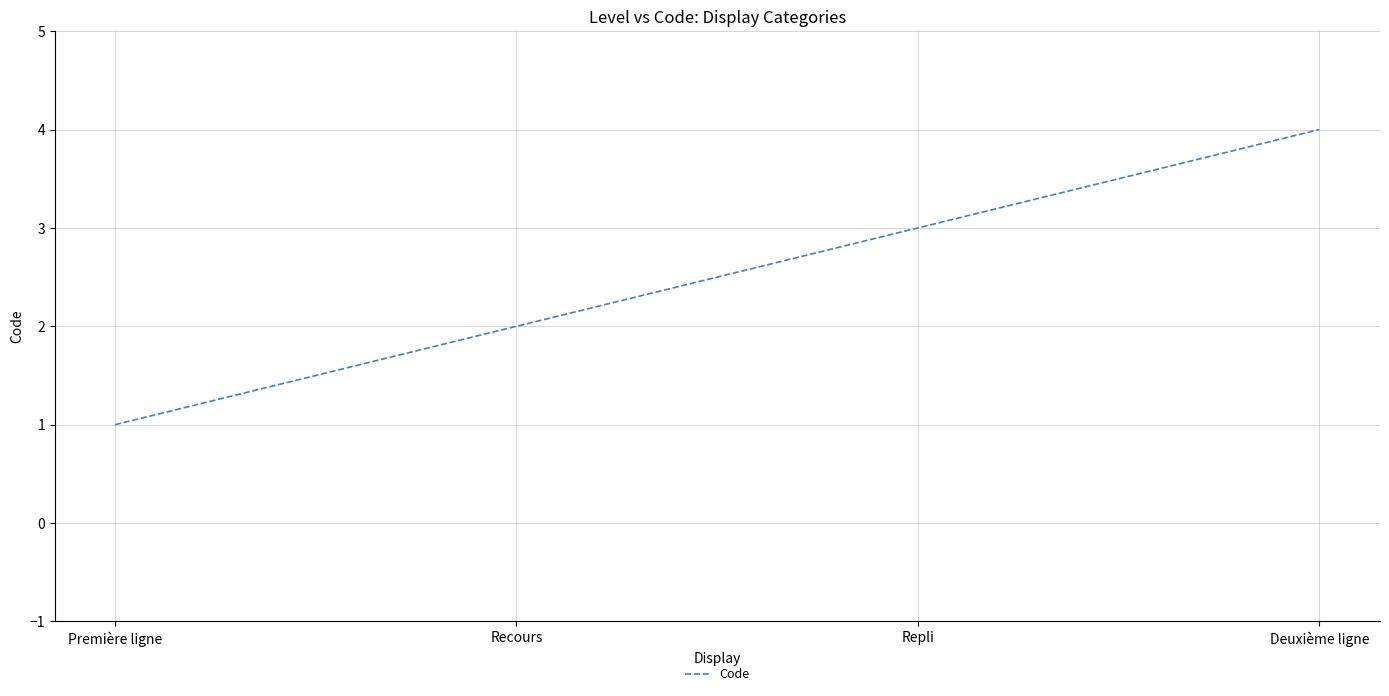

What is the difference between the maximum and minimum values?

3